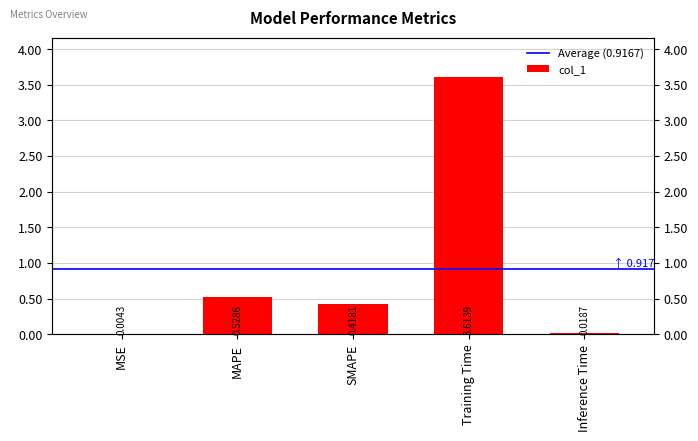

Reading left to right, extract all data points from this chart.

MSE=0.0	MAPE=0.5	SMAPE=0.4	Training Time=3.6	Inference Time=0.0